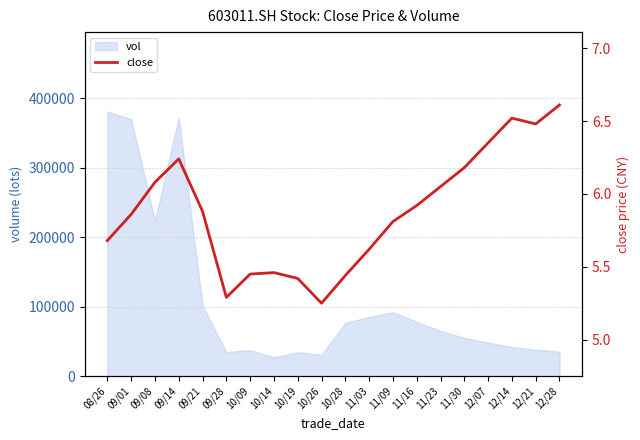

Does the chart have visible grid lines?

Yes